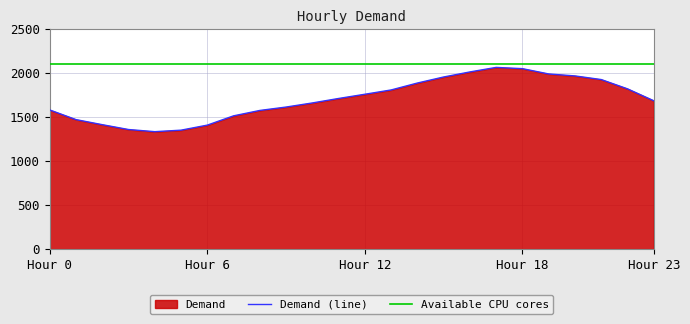

What is the difference between the maximum and second lowest values?

713.4